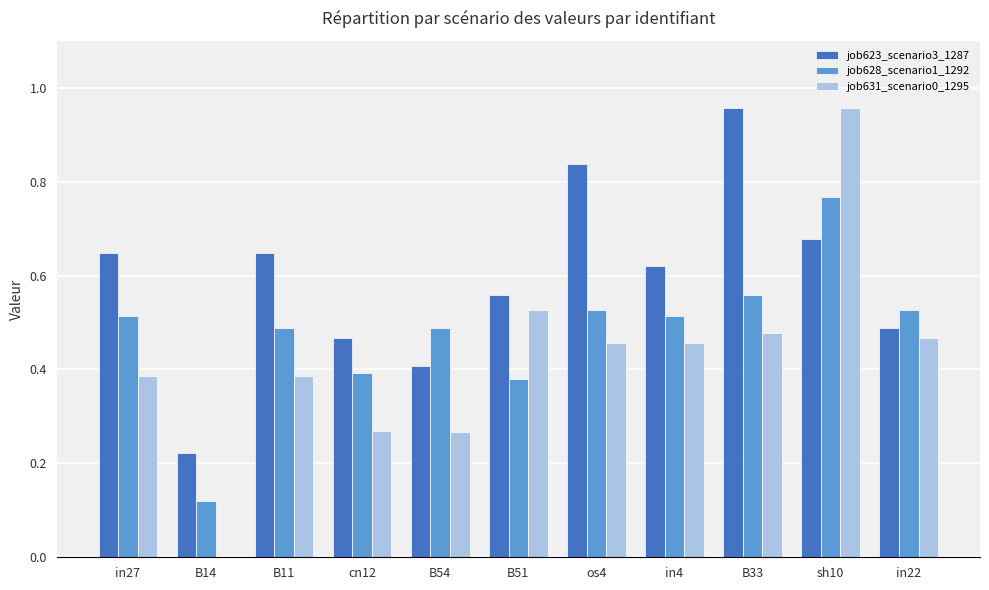

What are all the series names shown in the legend?

job623_scenario3_1287, job628_scenario1_1292, job631_scenario0_1295